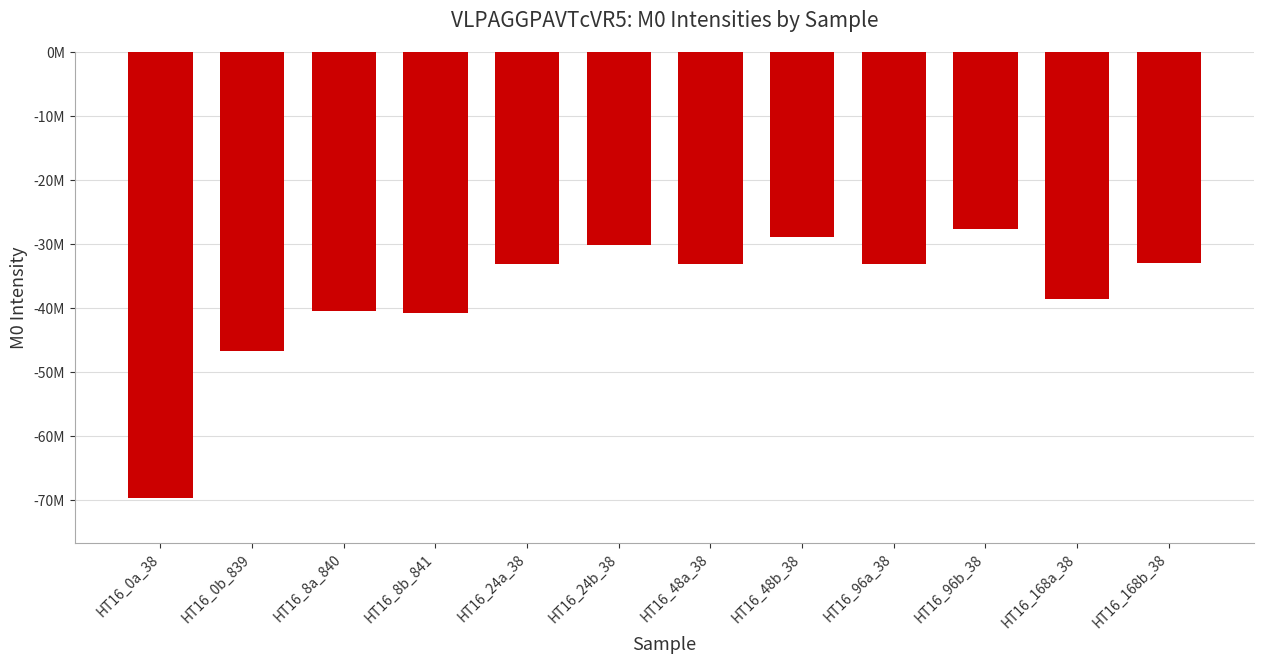

What is the approximate value at HT16_168a_38, to the nearest 50?

-38666500